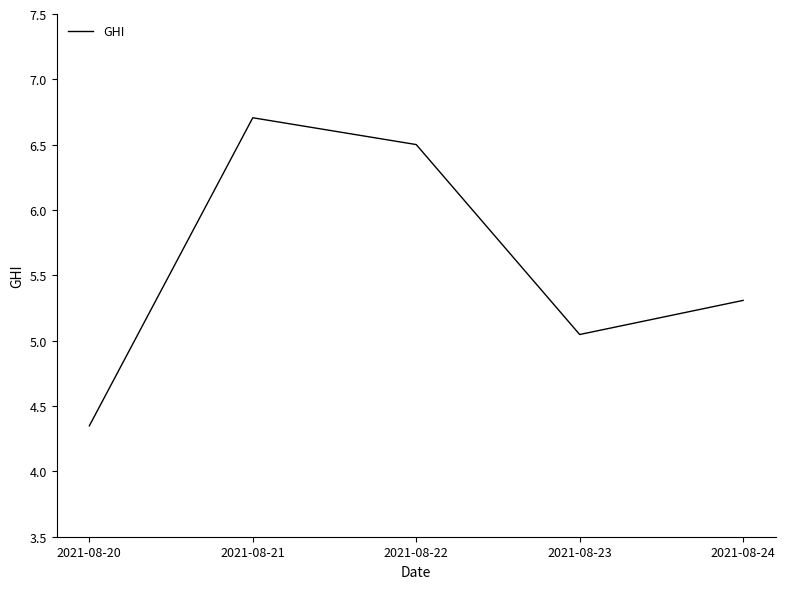

What is the change in value from 2021-08-21 to 2021-08-22?

-0.2